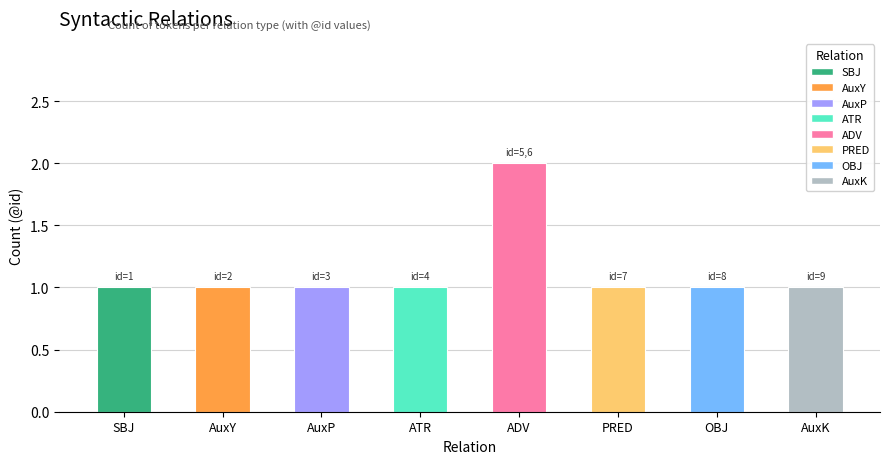

Is it true that the value at ADV is 2?

True